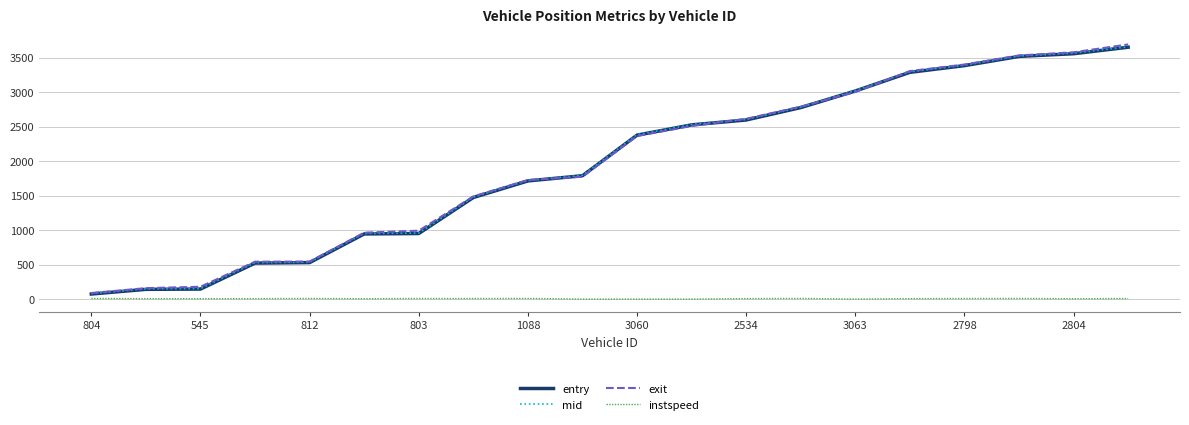

True or false: exit and instspeed intersect in this chart.

False